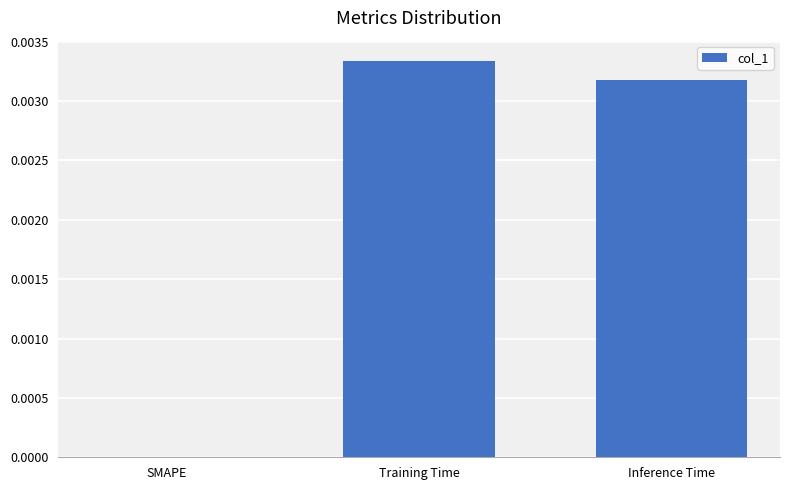

At which category does the chart reach its peak across all series?

Training Time